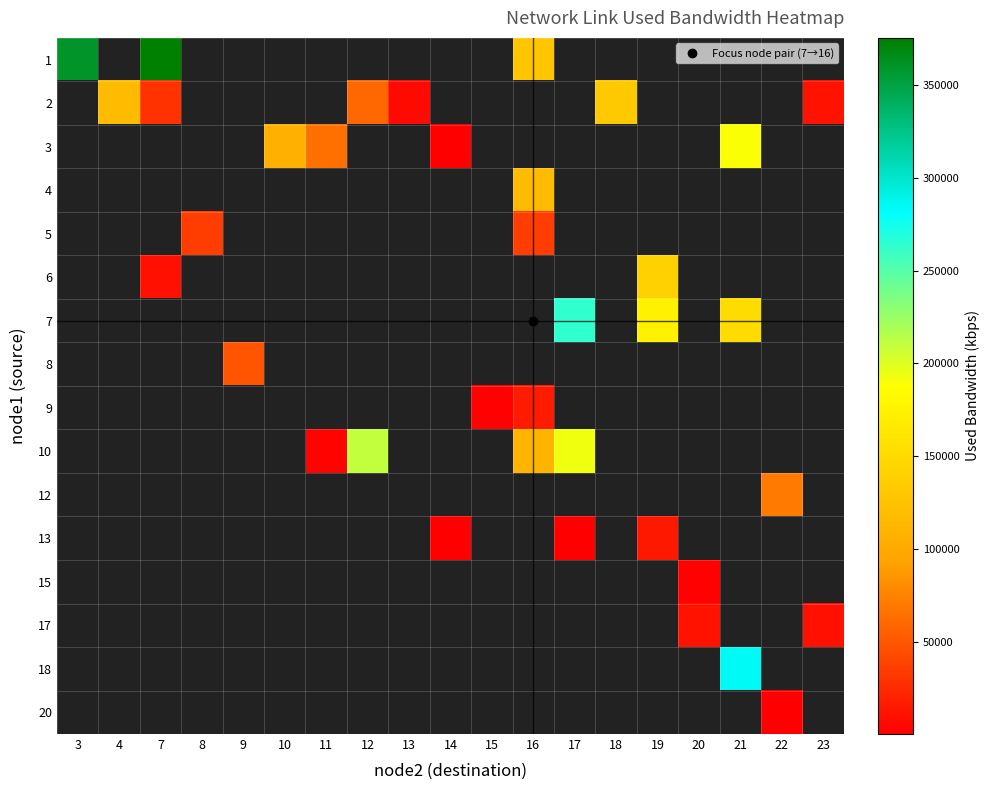

What is the greatest value displayed?

375615.7